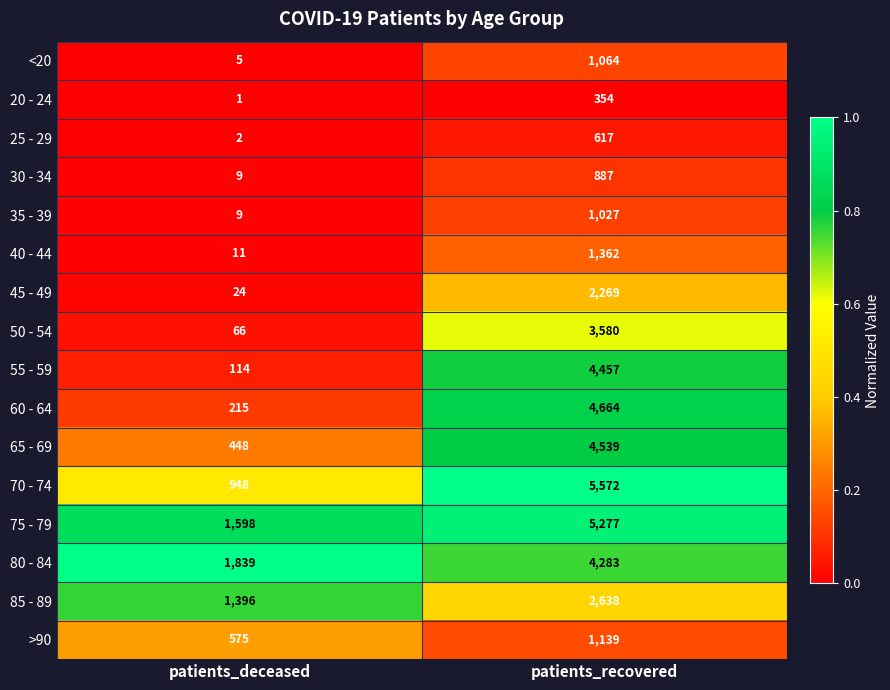

What is the sum of all 45 - 49 values?

2293